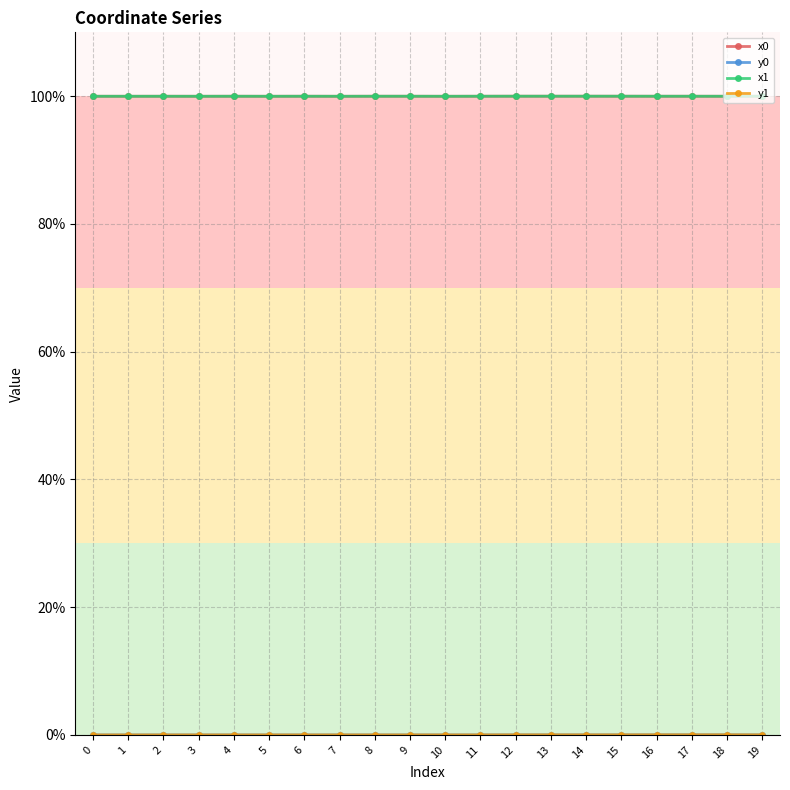

The value of x0 at 9 is 100.0. True or false?

True